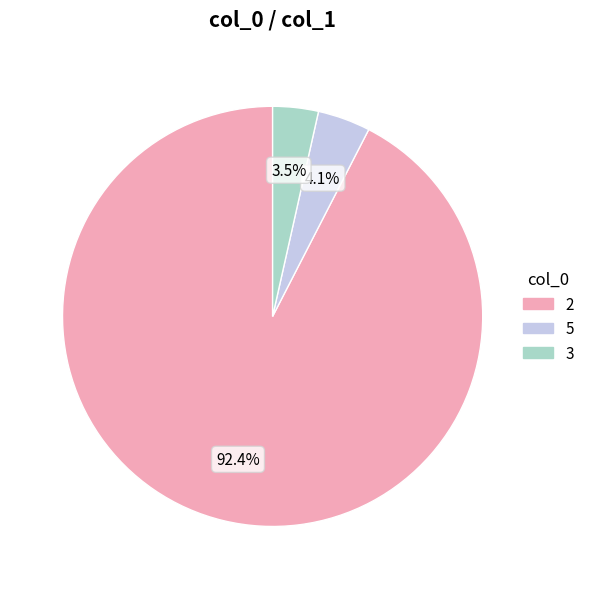

Does any single category account for the majority?

Yes